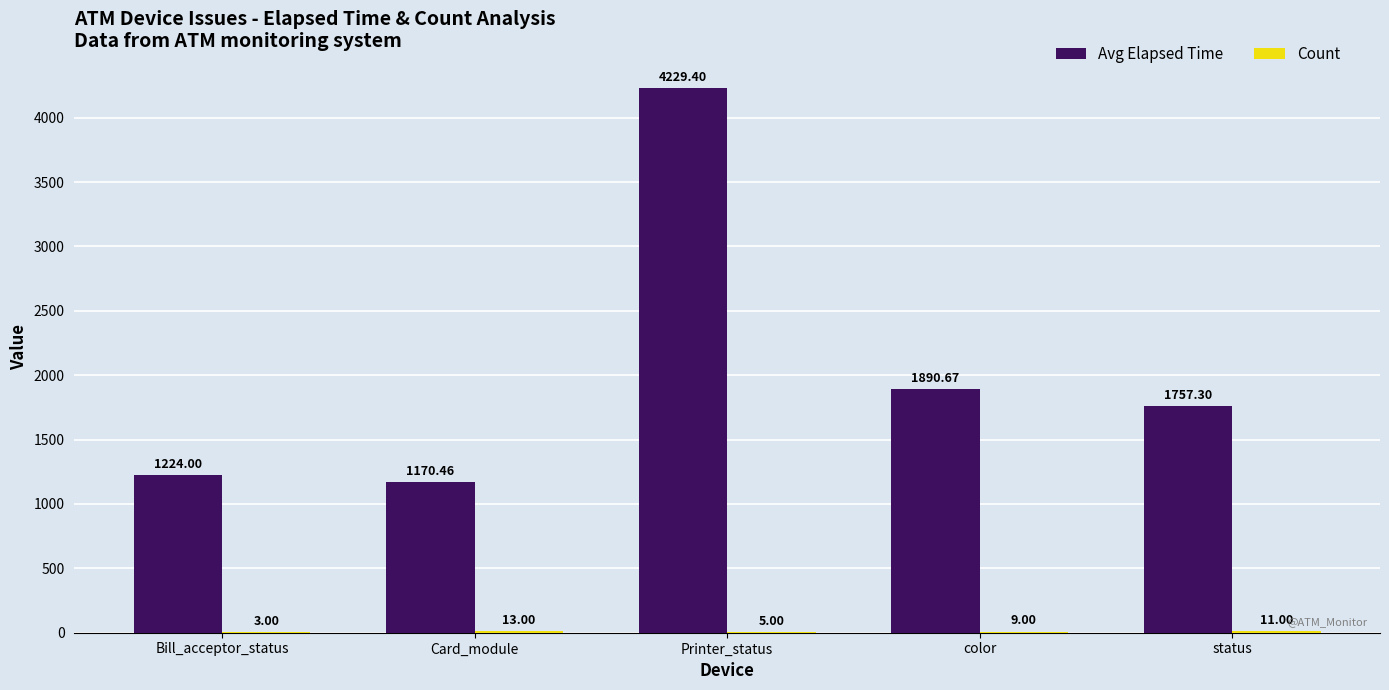

How many groups of bars are there?

5